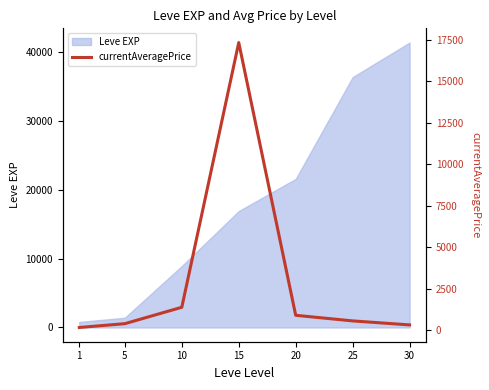

What is the approximate value at 30?

318.8